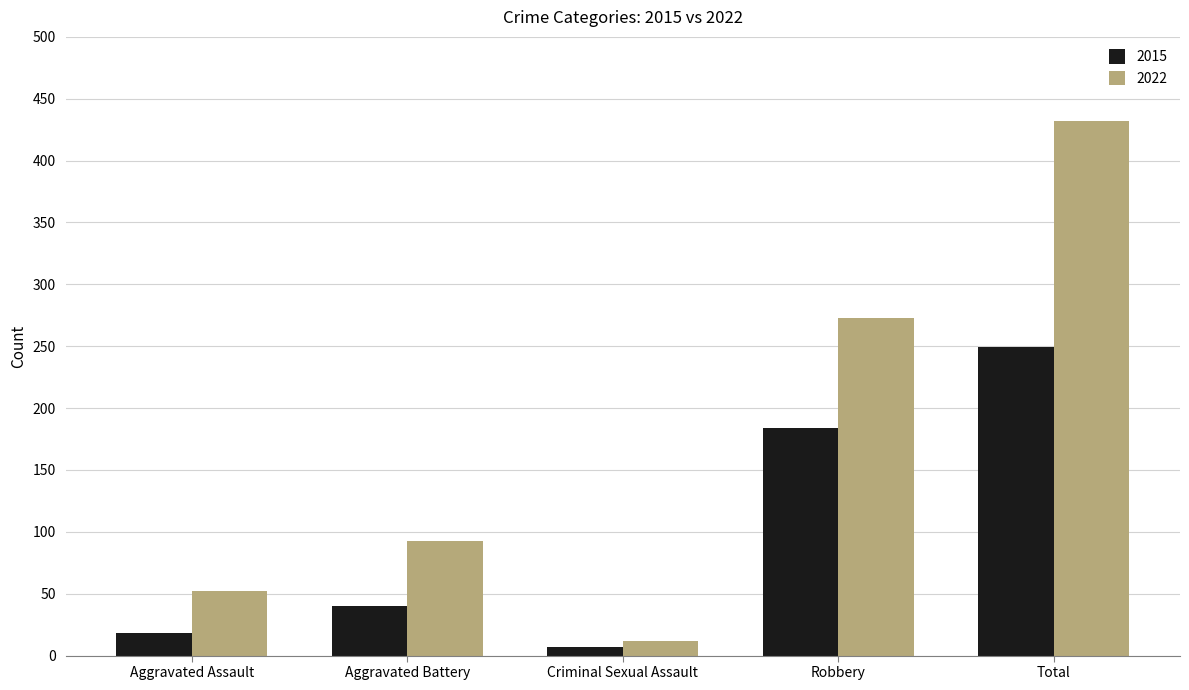

What is the sum of all 2015 values?

498